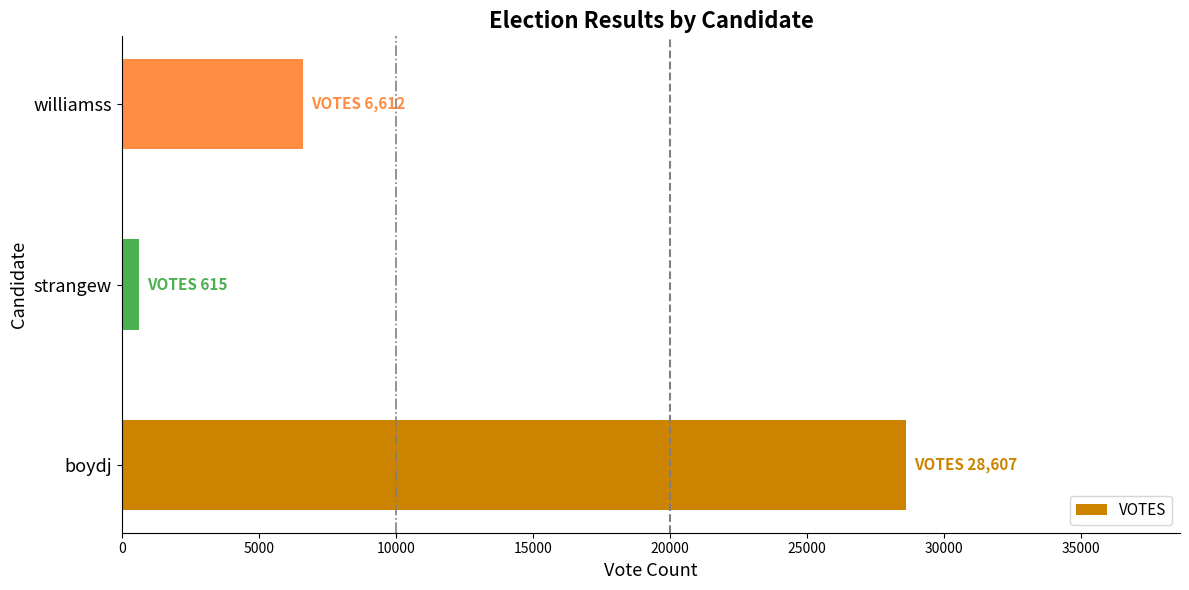

How many values are below 6612?

1